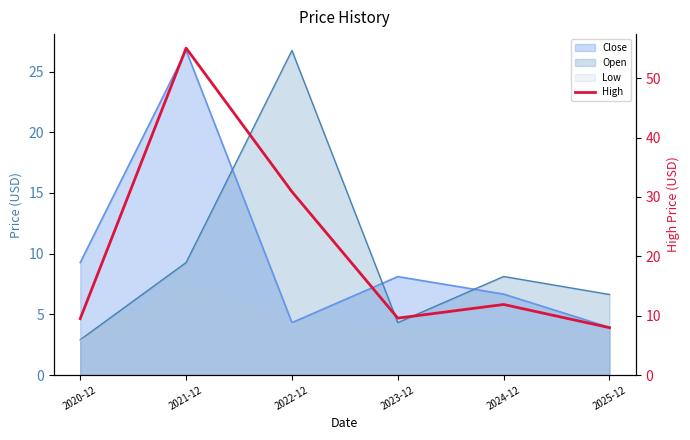

Reading right to left, transcribe all the data shown in this chart.

2025-12=8.0	2024-12=11.9	2023-12=9.6	2022-12=30.9	2021-12=55.1	2020-12=9.5